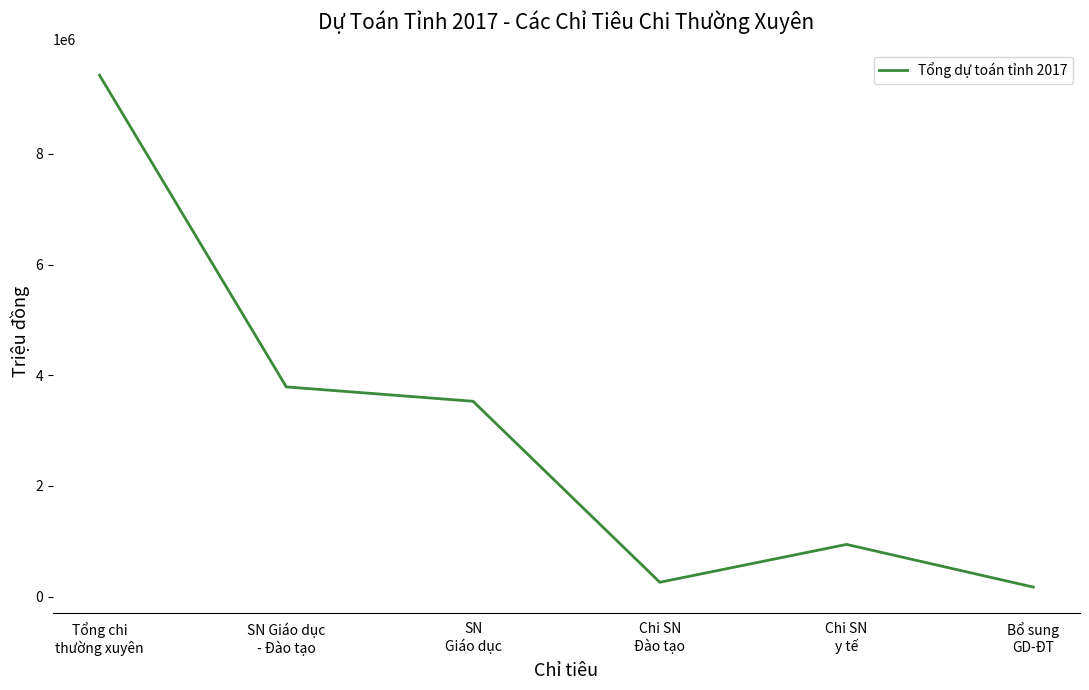

The chart shows a value of 3530777.0 at SN
Giáo dục. True or false?

True